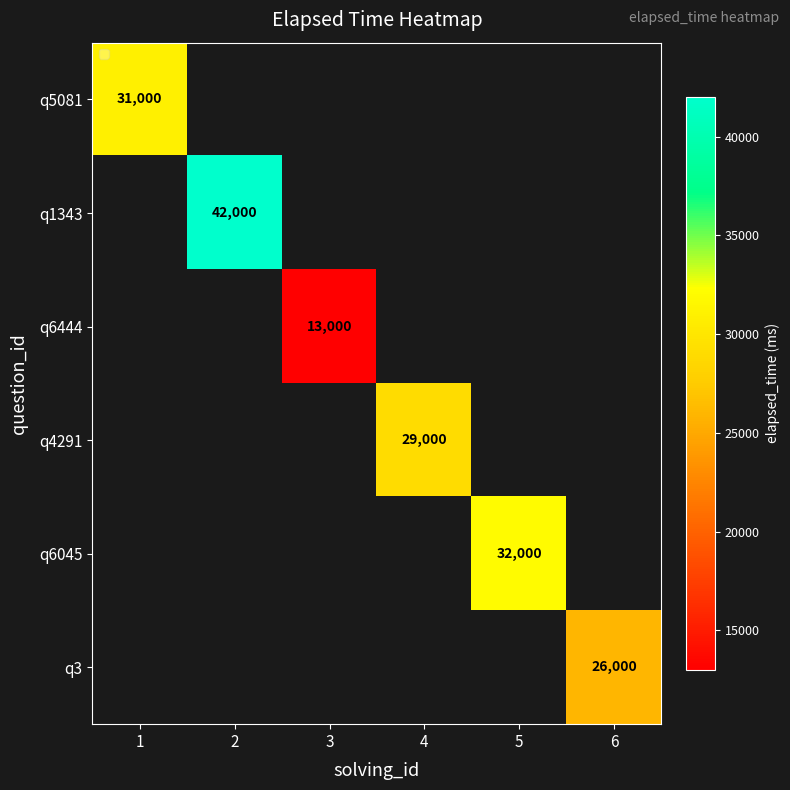

Is it true that q3 equals 26000 at 6?

True